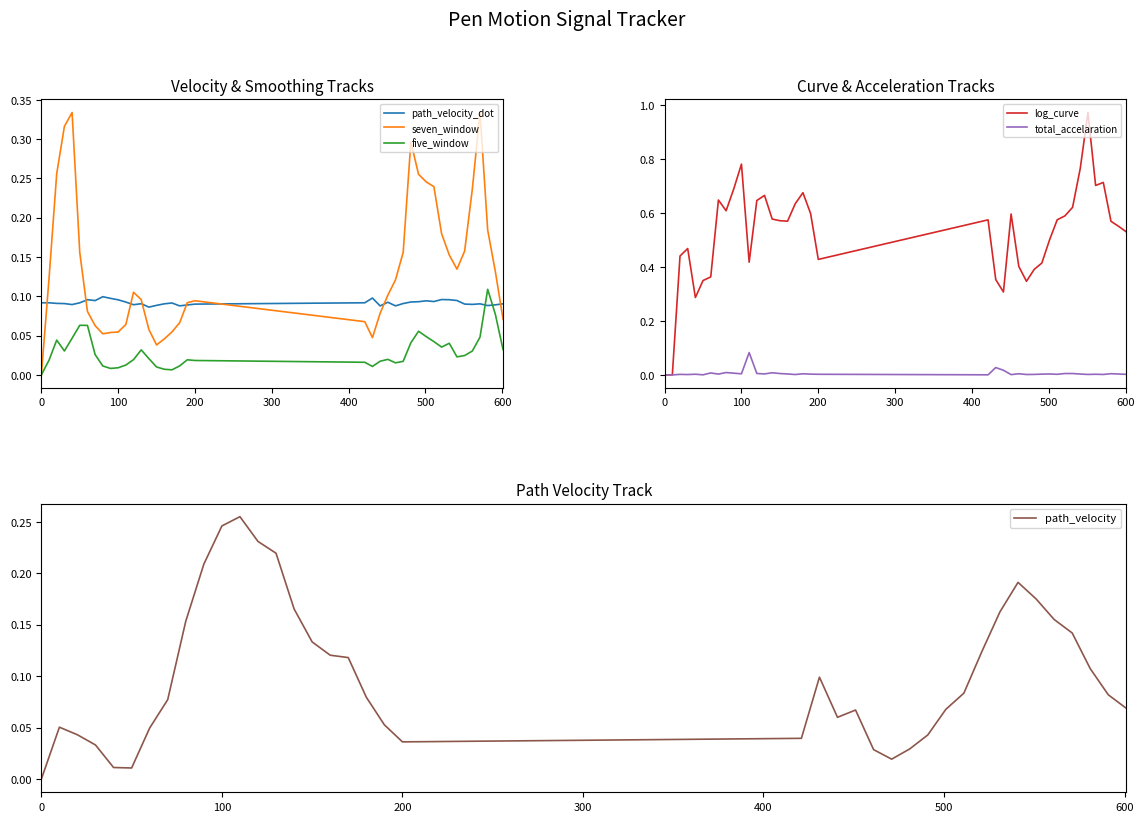

After their last crossing, which series has the higher values: path_velocity_dot or five_window?

path_velocity_dot